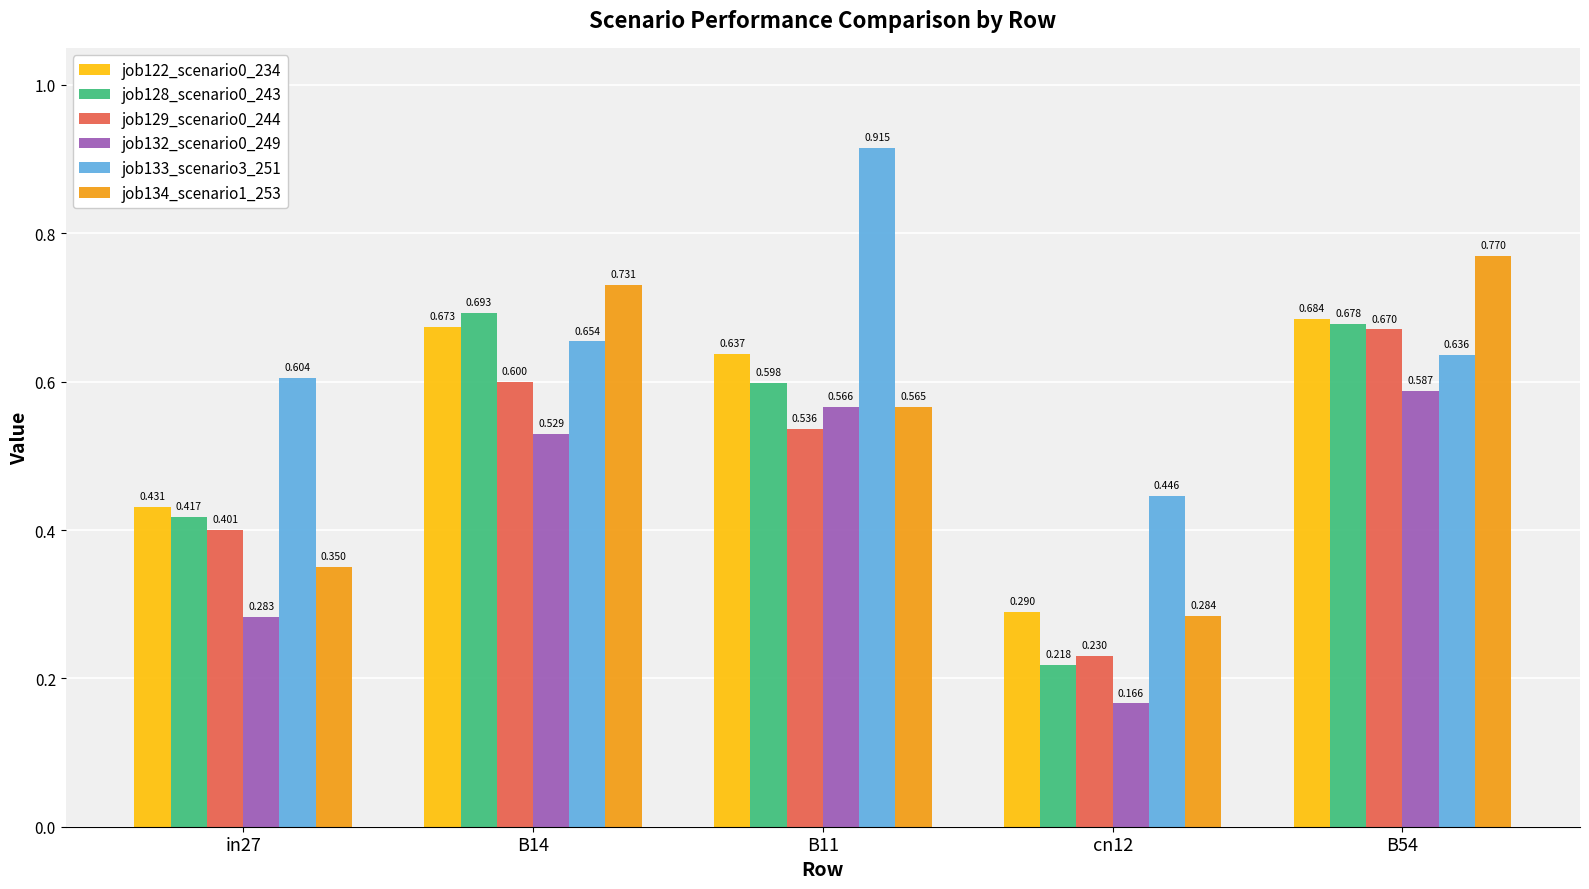

At which label is job134_scenario1_253 closest to 0?

cn12